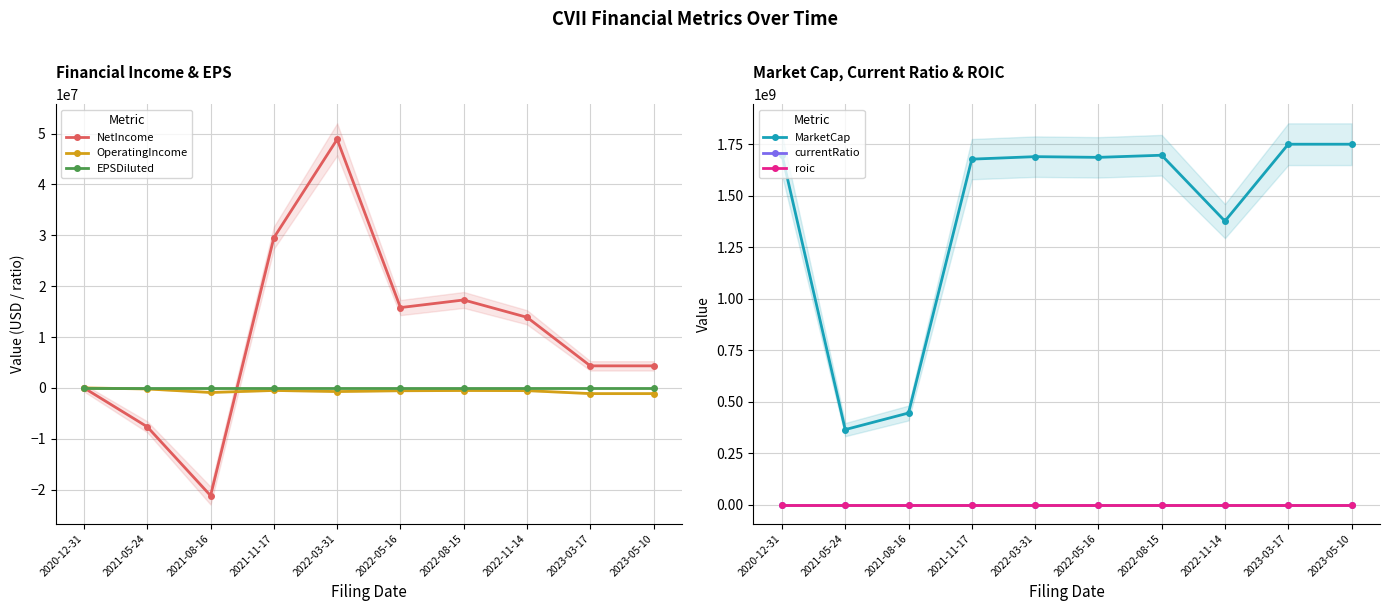

What are all the series names shown in the legend?

NetIncome, OperatingIncome, EPSDiluted, MarketCap, currentRatio, roic